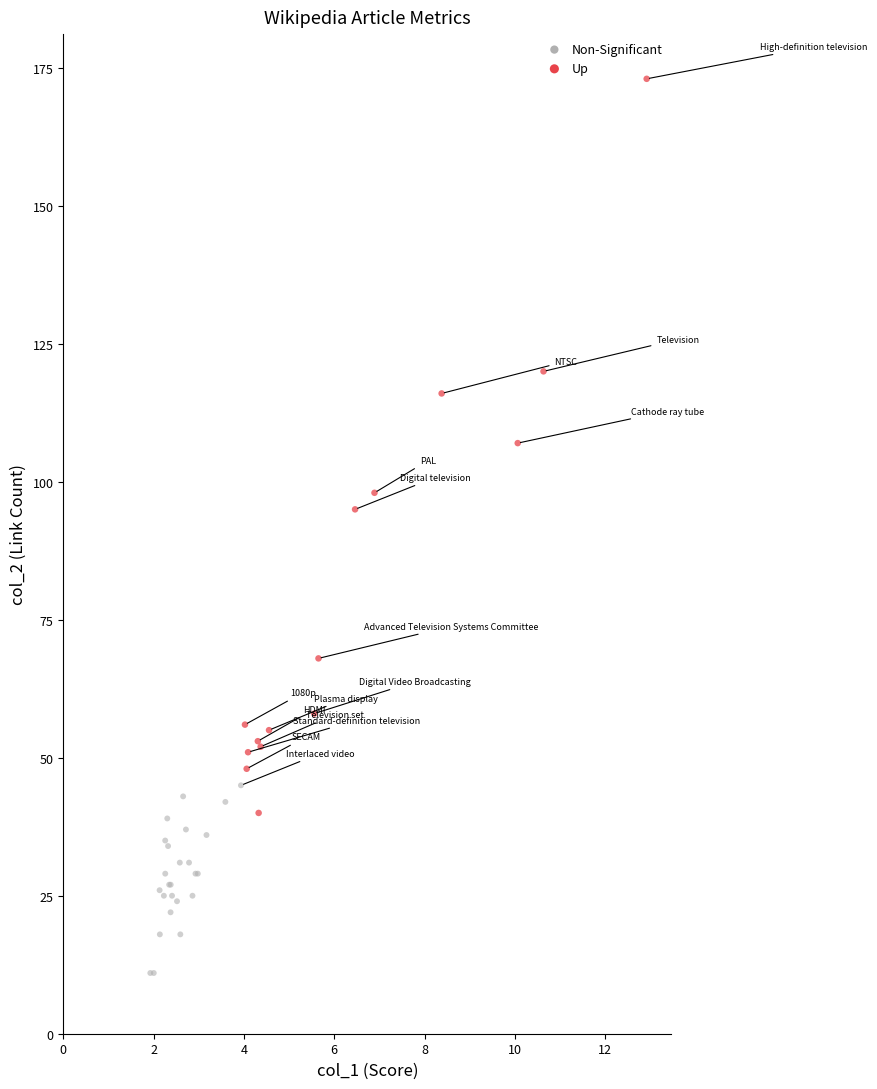

Which series reaches the minimum Y coordinate?

Non-Significant